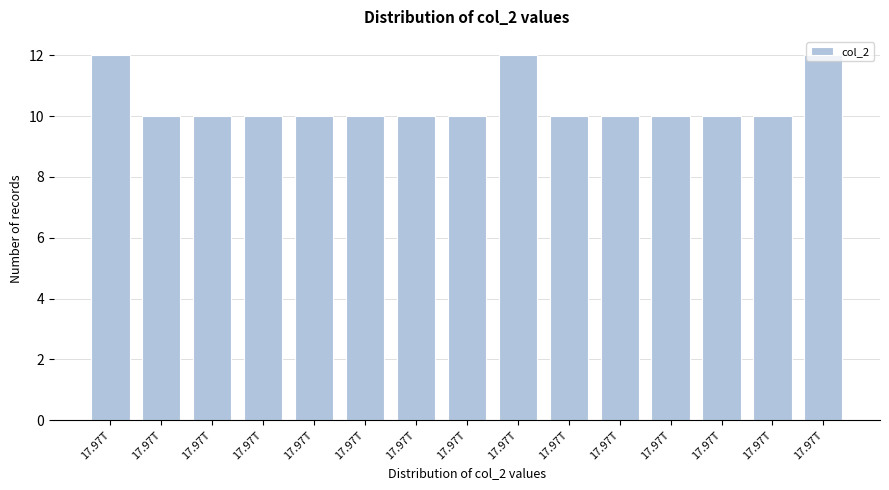

Count the number of data series in this chart.

1